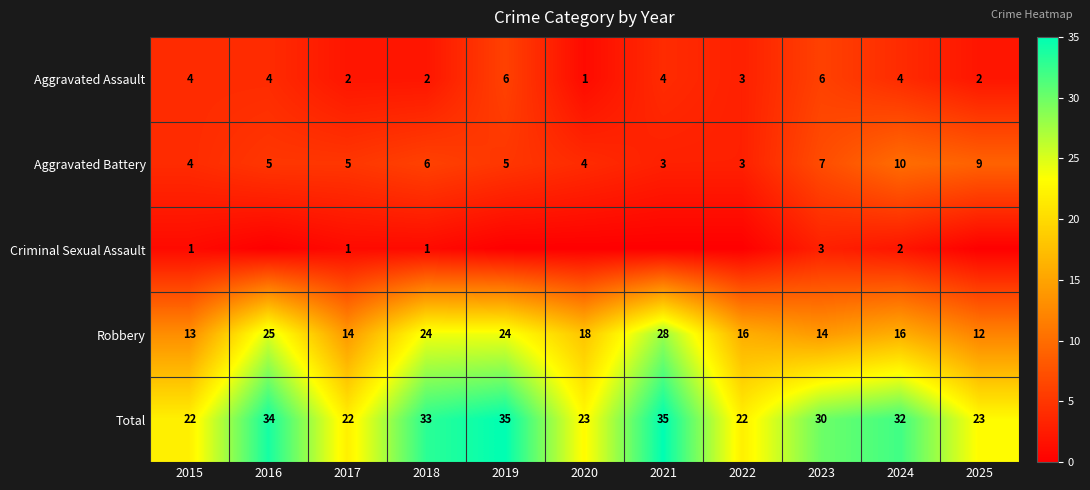

What value does the Robbery series have at 2023?

14